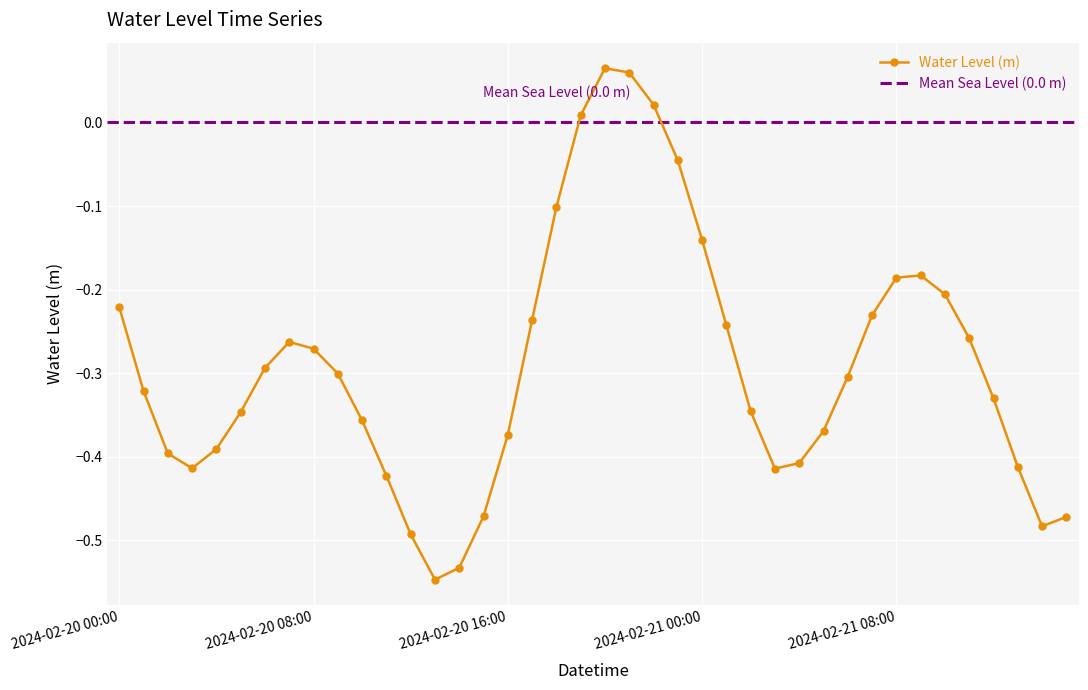

How many positive values are there?

4